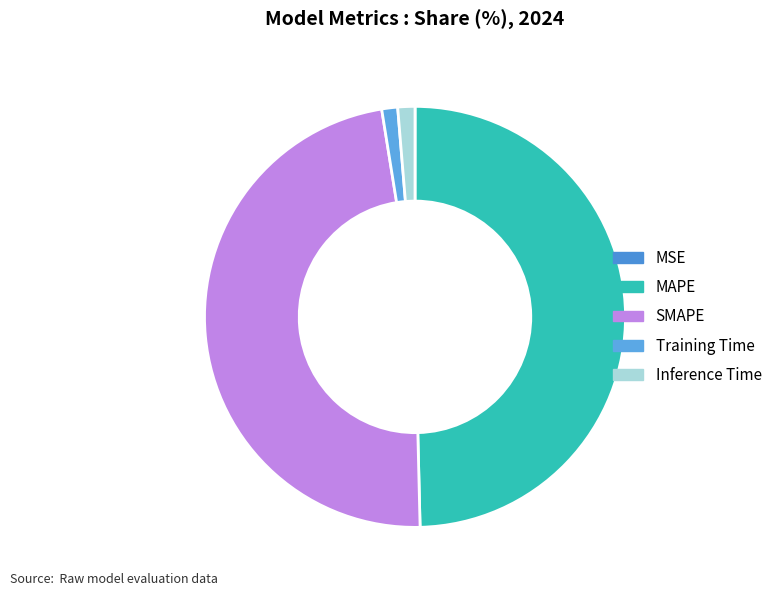

Which has a higher value, Inference Time or SMAPE?

SMAPE